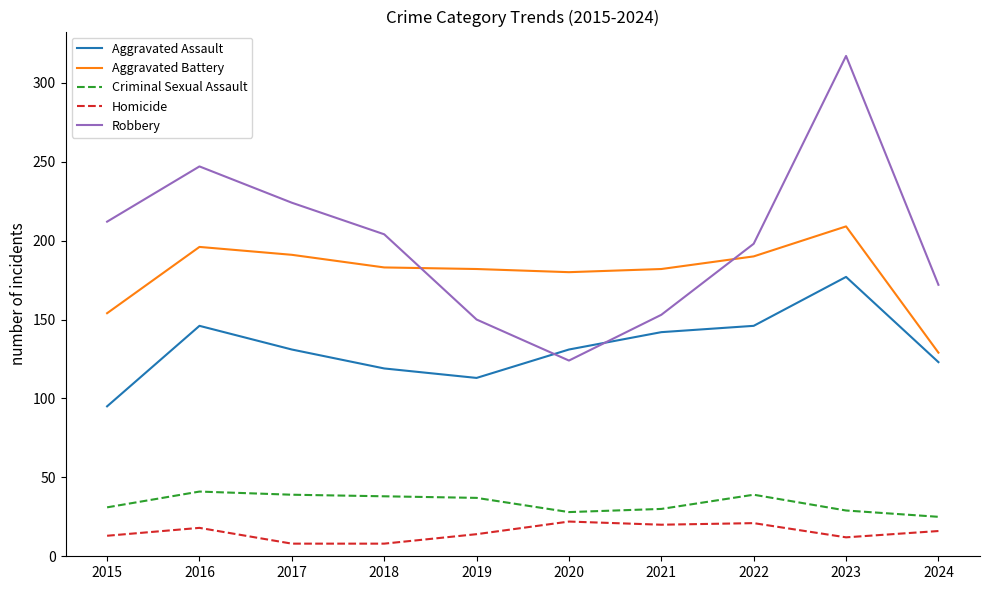

How many categories are shown in the chart?

10